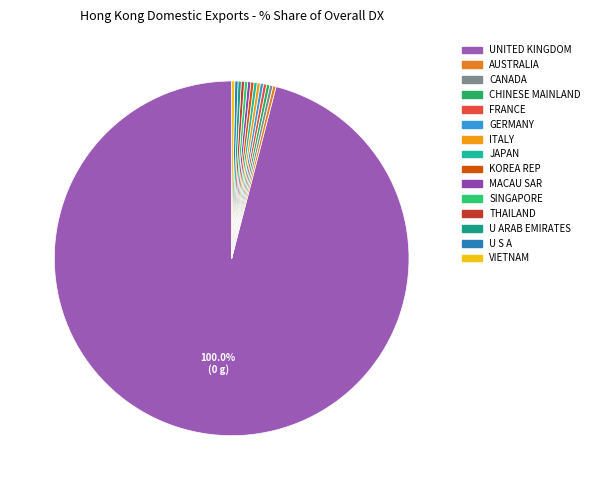

Rank the categories by value from lowest to highest.

AUSTRALIA, CANADA, CHINESE MAINLAND, FRANCE, GERMANY, ITALY, JAPAN, KOREA REP, MACAU SAR, SINGAPORE, THAILAND, U ARAB EMIRATES, U S A, VIETNAM, UNITED KINGDOM